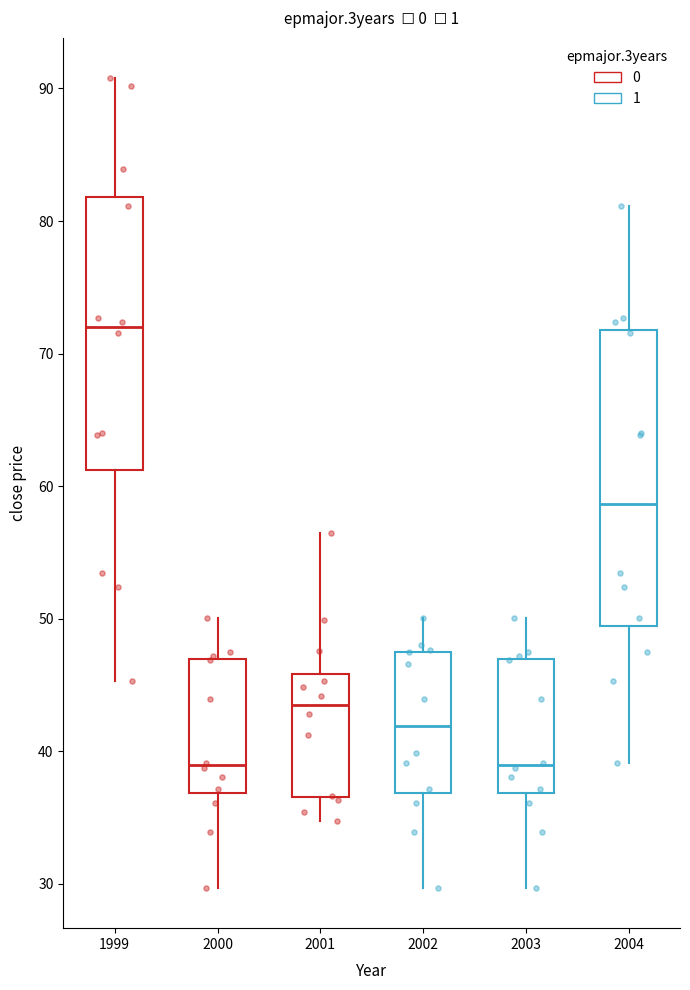

Where does the upper whisker of the box at x = 2001 end on the y-axis? The values are not printed on the chart, so give them approximately, as read against the axis.

56